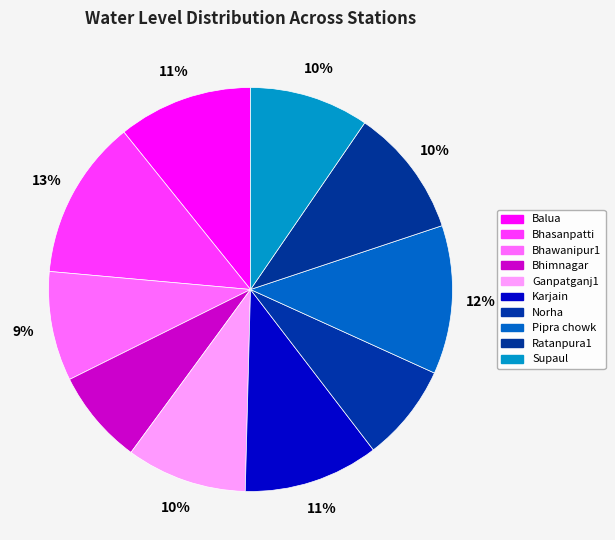

Which category has the biggest portion of the pie?

Bhasanpatti